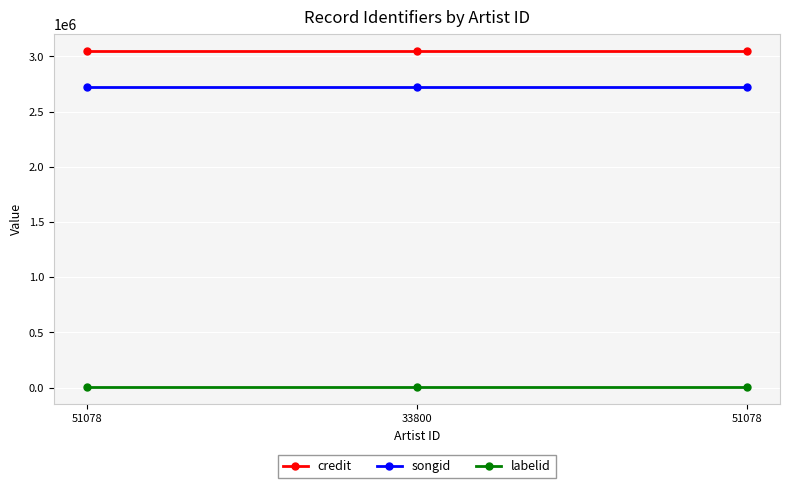

Rank the series at 51078 from highest to lowest value.

credit, songid, labelid